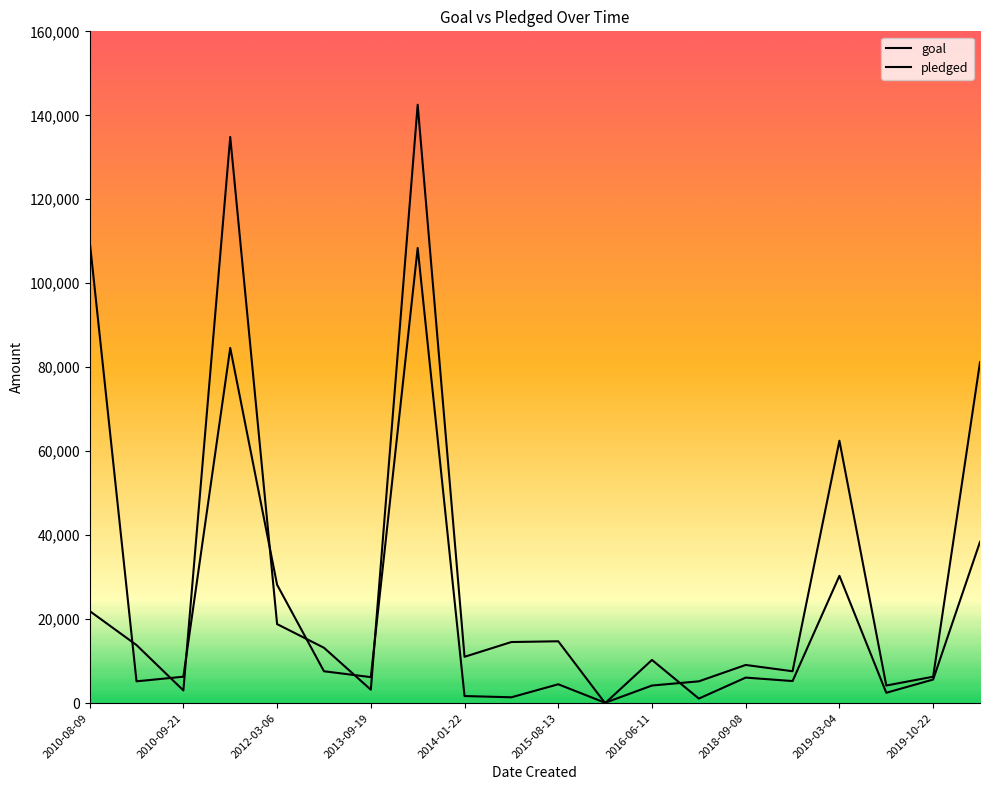

How many lines are shown in the chart?

2